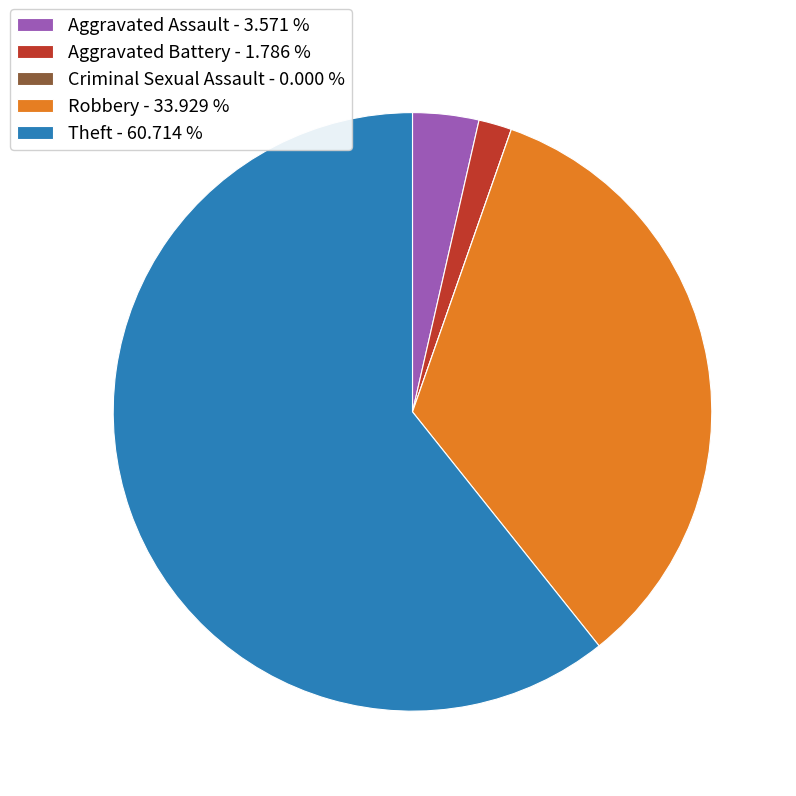

Does Robbery - 33.929 % account for over 50% of the chart?

No